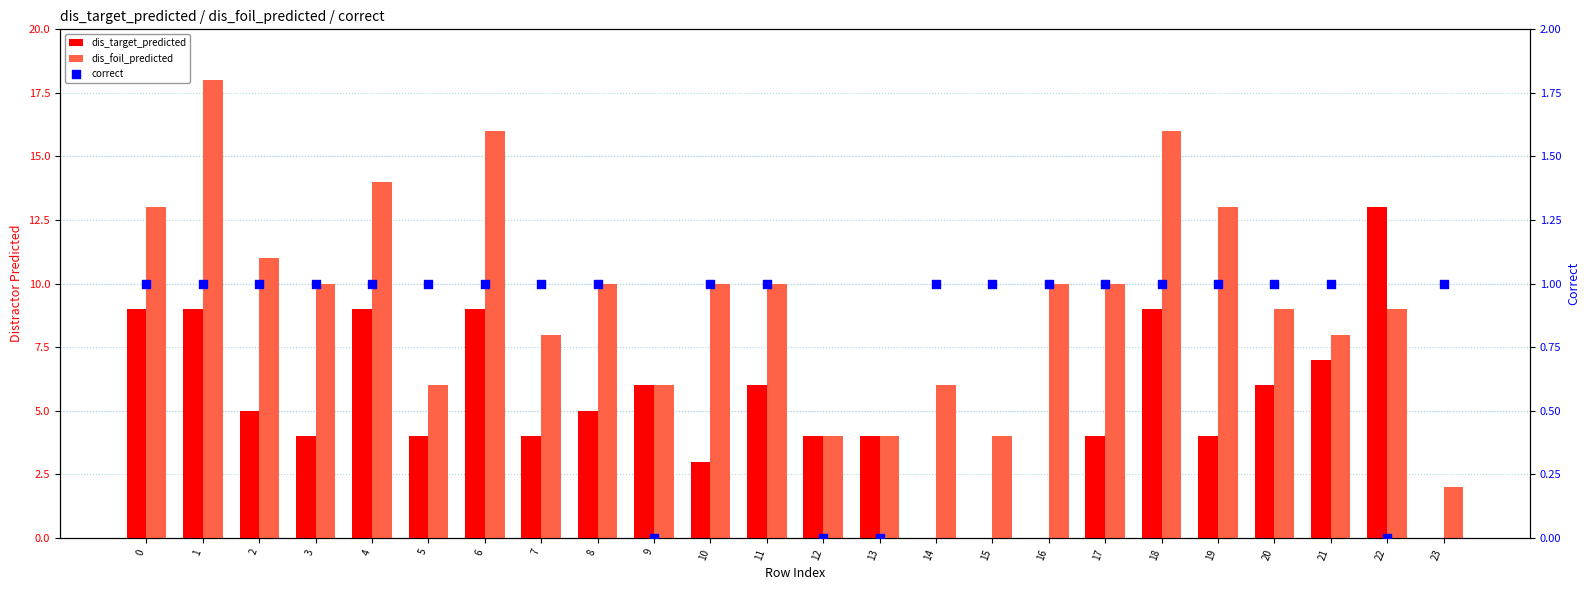

What are all the series names shown in the legend?

dis_target_predicted, dis_foil_predicted, correct